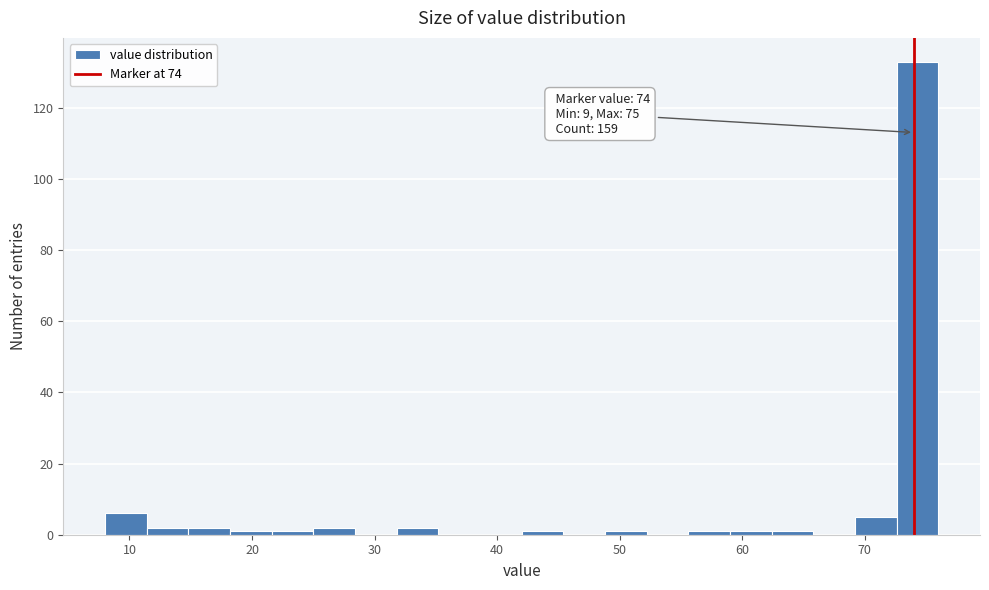

Around what value on the x-axis is the tallest bar? Give the approximate position of its centre, as read against the axis.

74